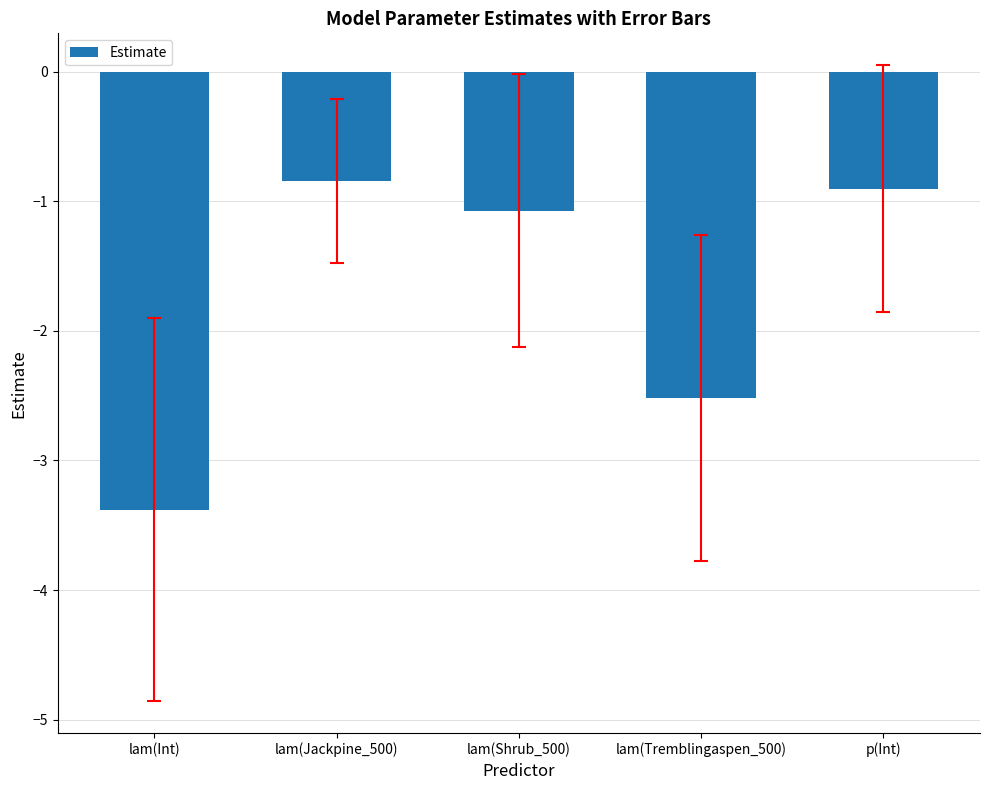

Which category has the lowest value across all series?

lam(Int)